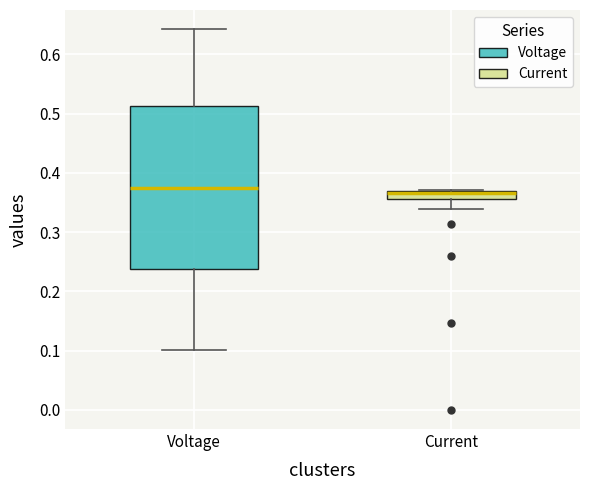

Comparing the boxes themselves (not the whiskers), which one is the tallest?

Voltage